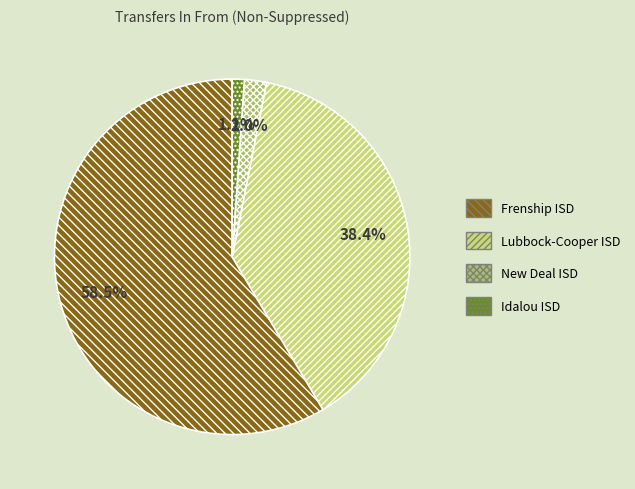

Which category accounts for the majority?

Frenship ISD